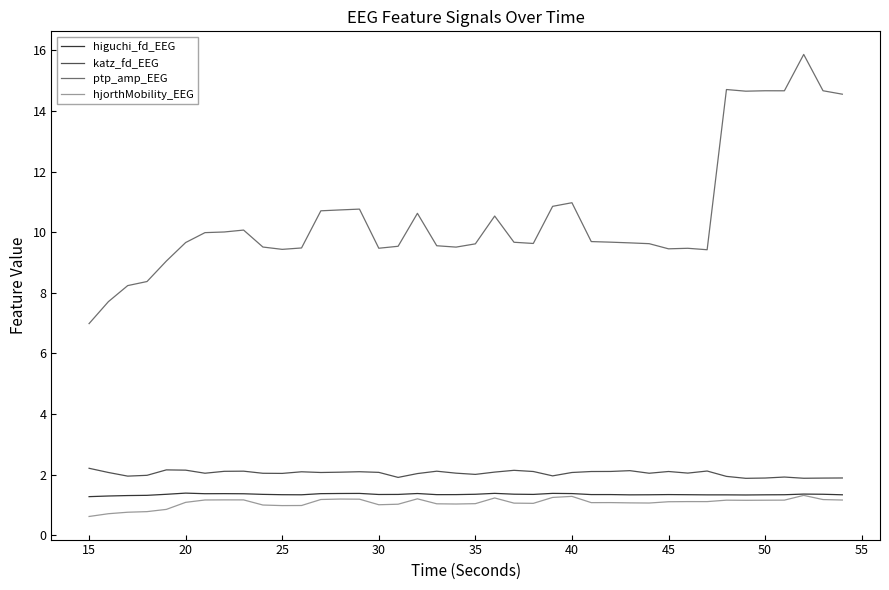

True or false: higuchi_fd_EEG and ptp_amp_EEG intersect in this chart.

False